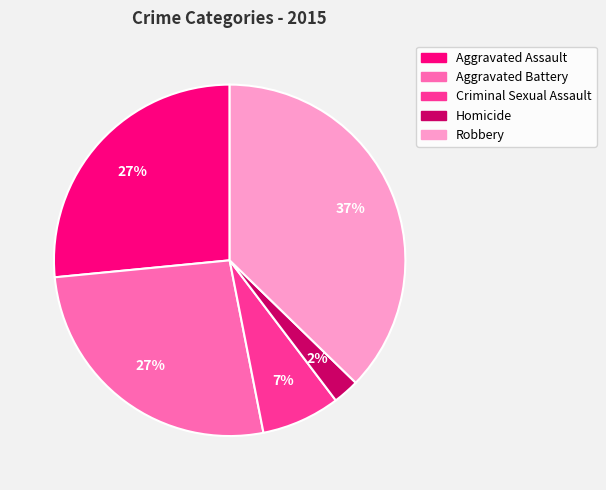

Which slice is the smallest?

Homicide